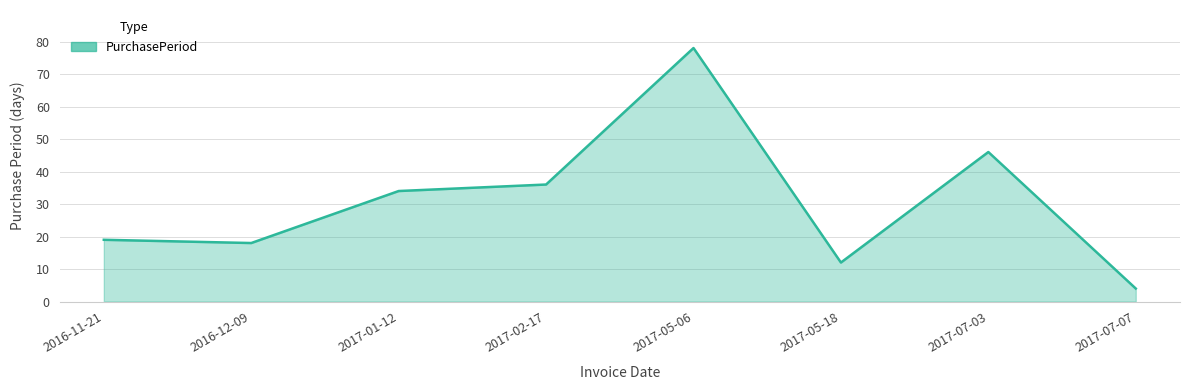

What position from the left is 2017-07-03?

7